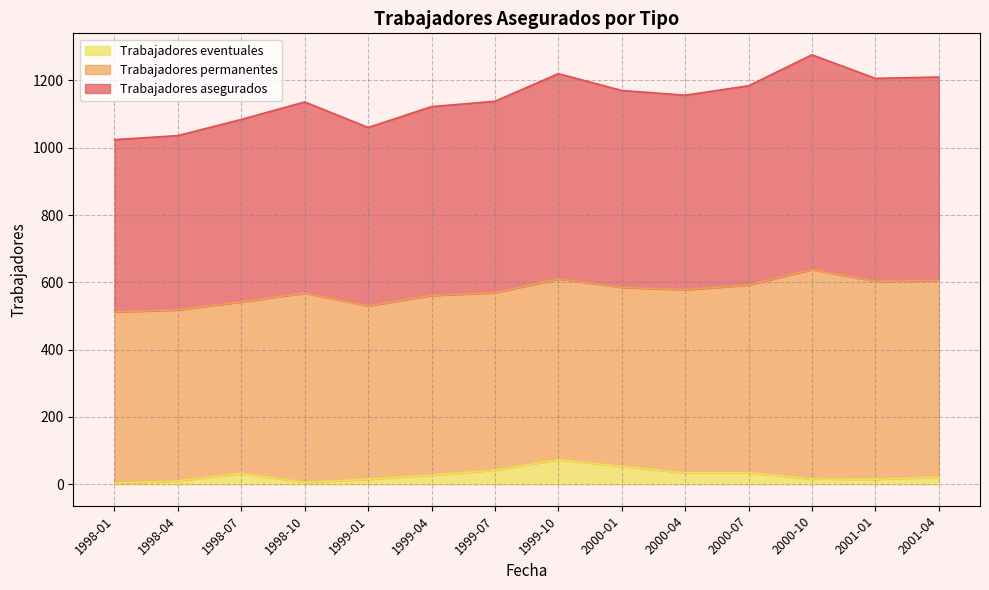

Is it true that Trabajadores eventuales equals 18 at 1998-04?

False